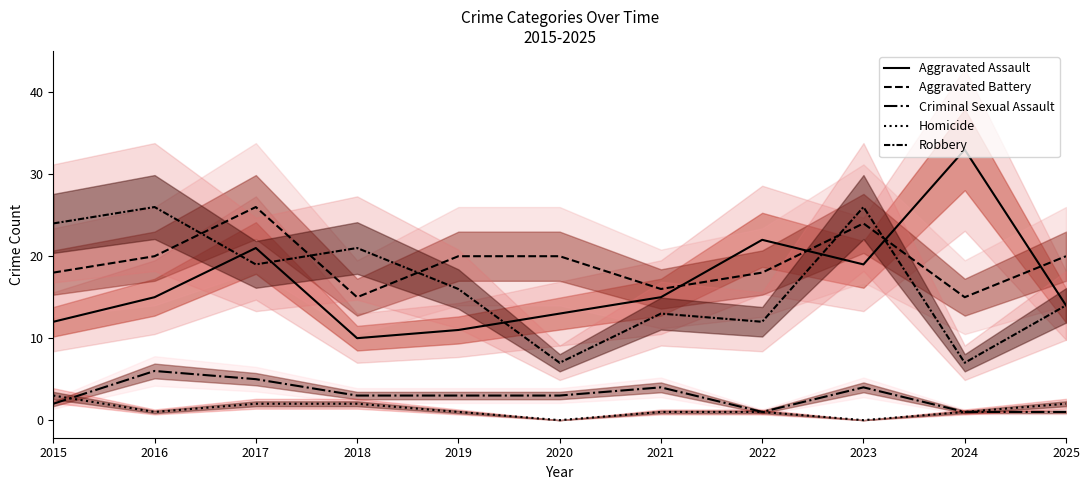

Reading left to right, list all the values displayed in this chart.

Aggravated Assault: 2015=12	2016=15	2017=21	2018=10	2019=11	2020=13	2021=15	2022=22	2023=19	2024=33	2025=14
Aggravated Battery: 2015=18	2016=20	2017=26	2018=15	2019=20	2020=20	2021=16	2022=18	2023=24	2024=15	2025=20
Criminal Sexual Assault: 2015=2	2016=6	2017=5	2018=3	2019=3	2020=3	2021=4	2022=1	2023=4	2024=1	2025=1
Homicide: 2015=3	2016=1	2017=2	2018=2	2019=1	2020=0	2021=1	2022=1	2023=0	2024=1	2025=2
Robbery: 2015=24	2016=26	2017=19	2018=21	2019=16	2020=7	2021=13	2022=12	2023=26	2024=7	2025=14